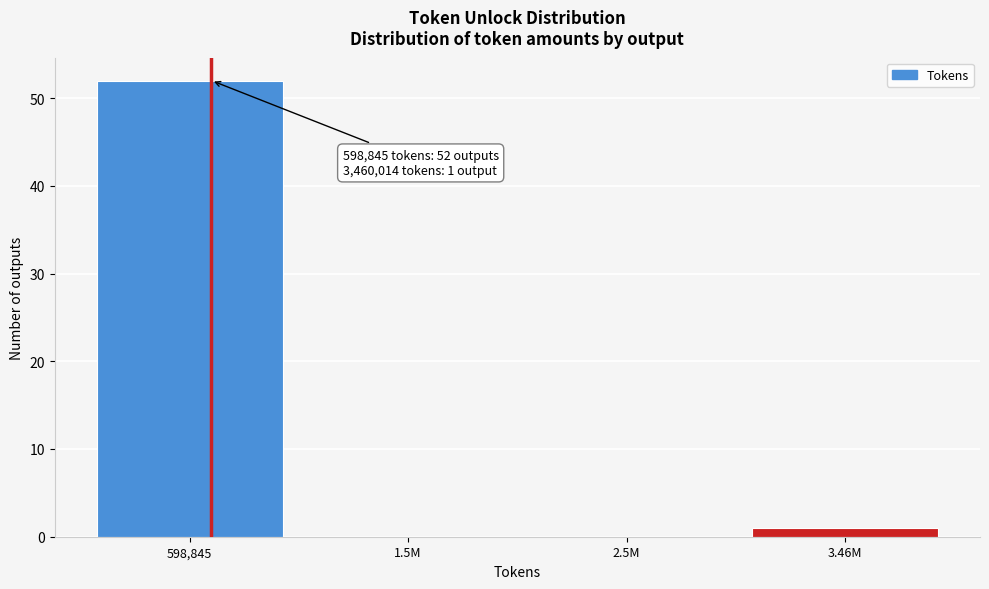

Reading left to right, extract all data points from this chart.

598,845=52	1.5M=0	2.5M=0	3.46M=1